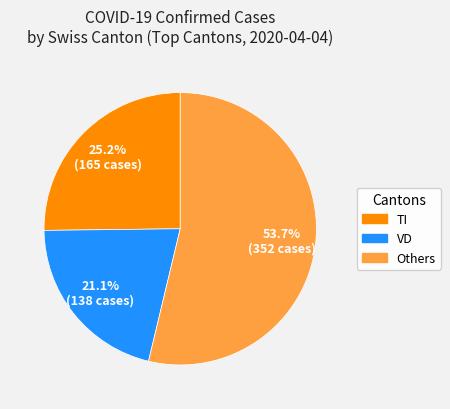

Which has a higher value, TI or VD?

TI